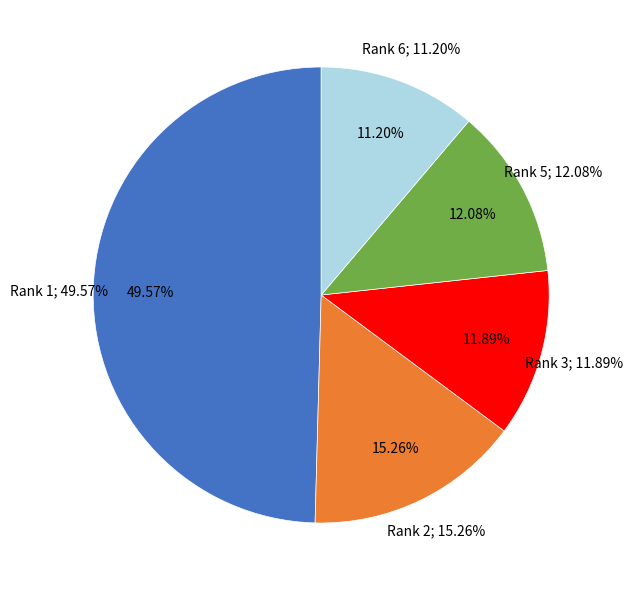

The Rank 5 slice represents 20% of the pie. True or false?

False